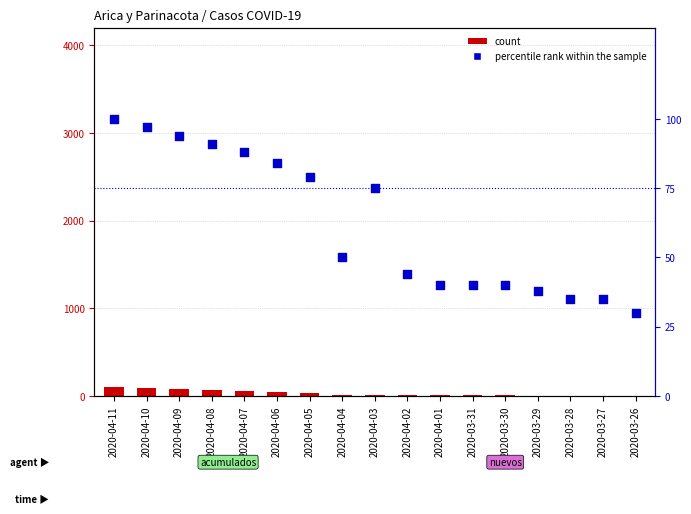

What are all the series names shown in the legend?

count, percentile rank within the sample